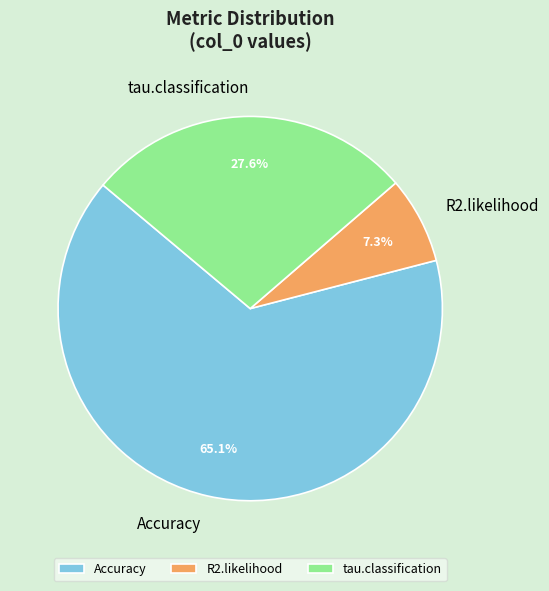

What percentage do R2.likelihood and Accuracy together represent?

72.4%